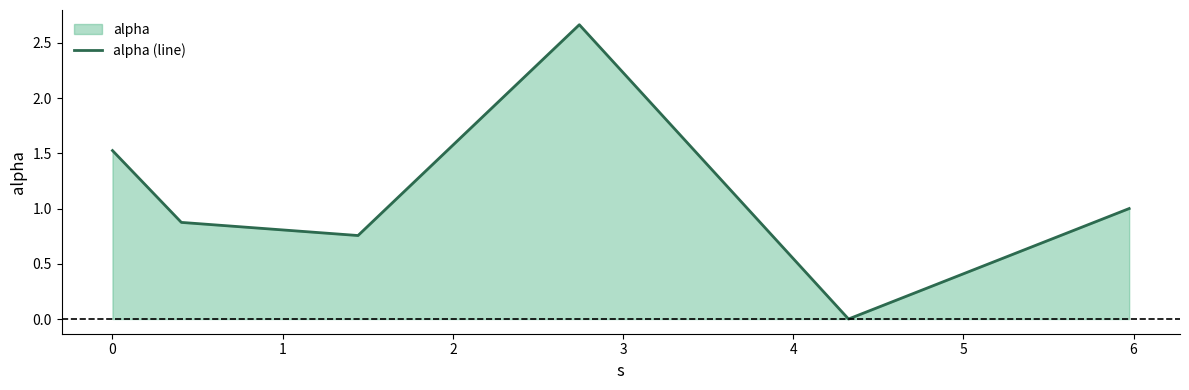

What is the difference between the maximum and second lowest values?

1.9